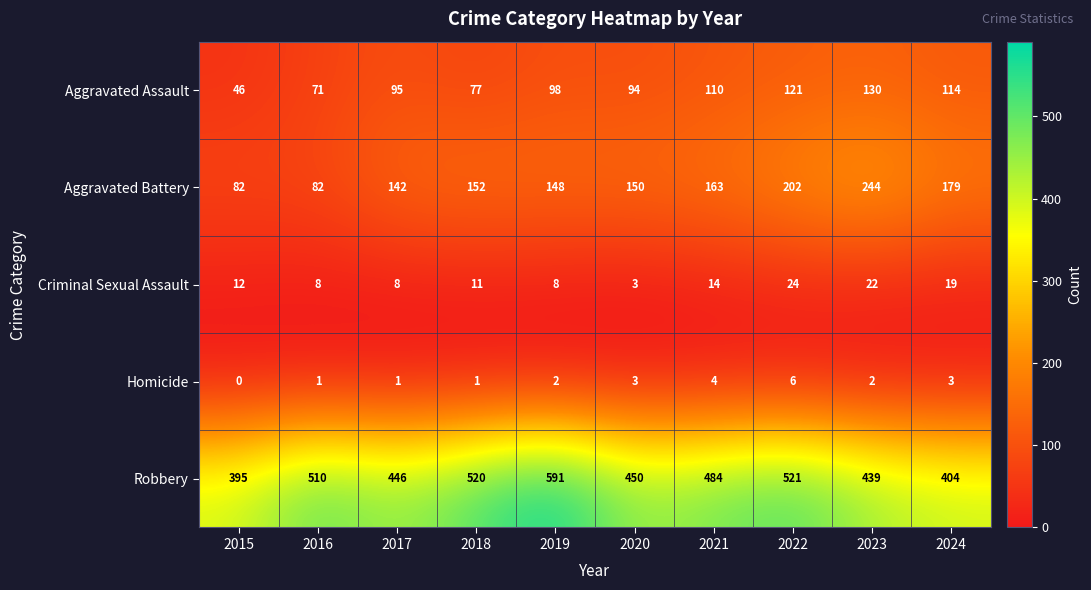

Is it true that Criminal Sexual Assault equals 14 at 2021?

True